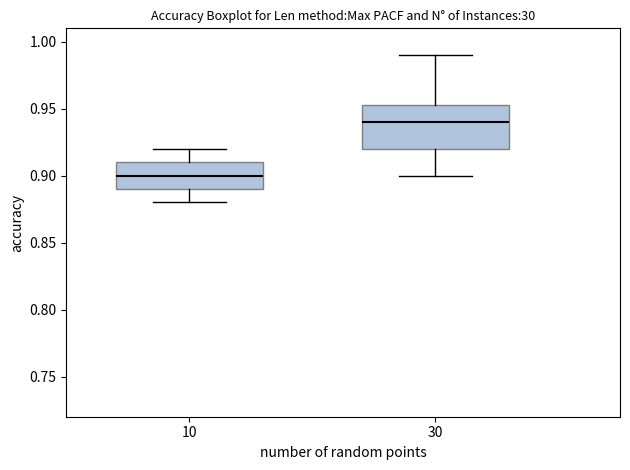

Which box's median line is the lowest?

10